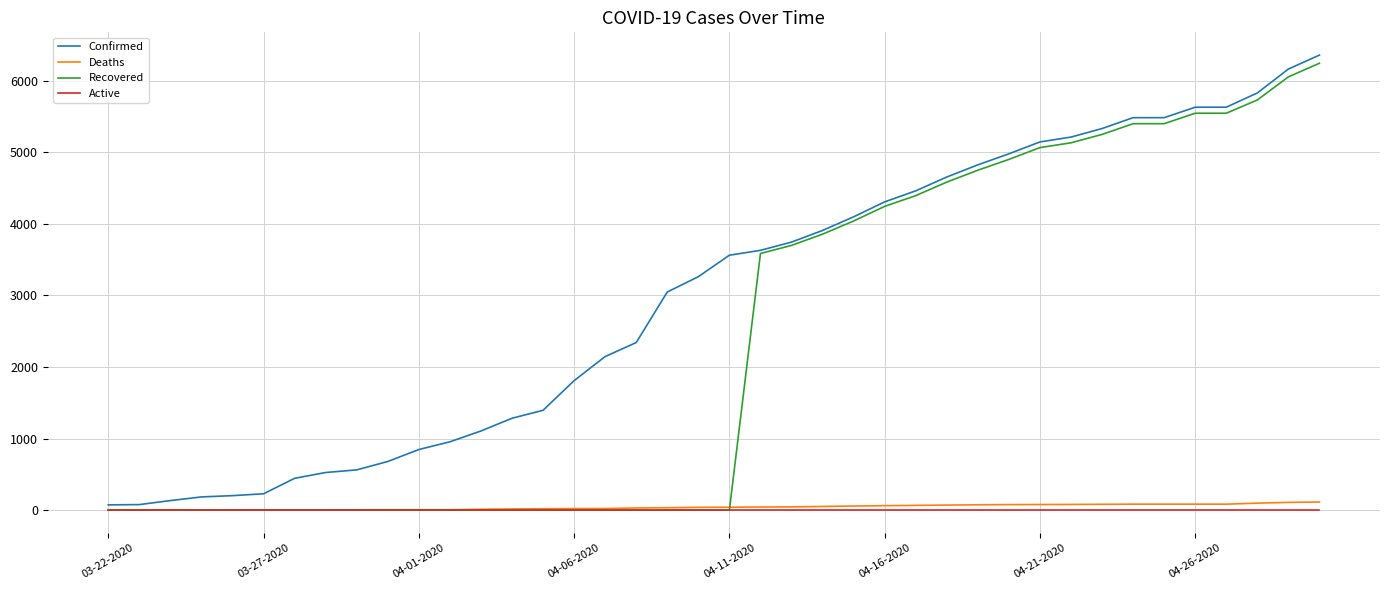

Which series has the largest total across all categories?

Confirmed